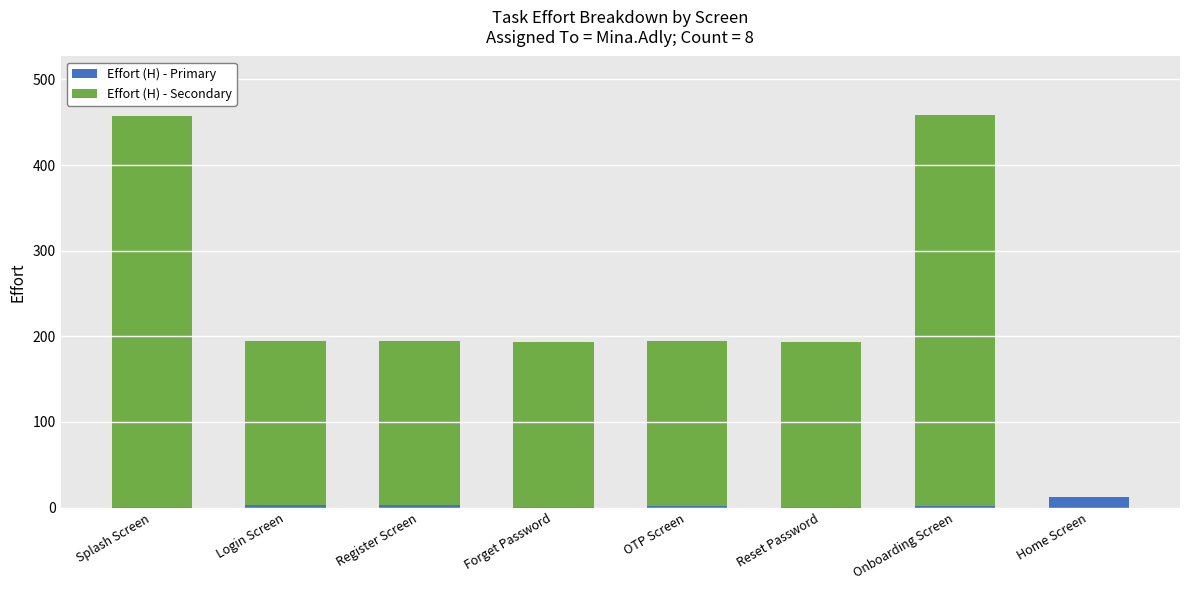

What is the highest value of the Effort (H) - Primary series?

12